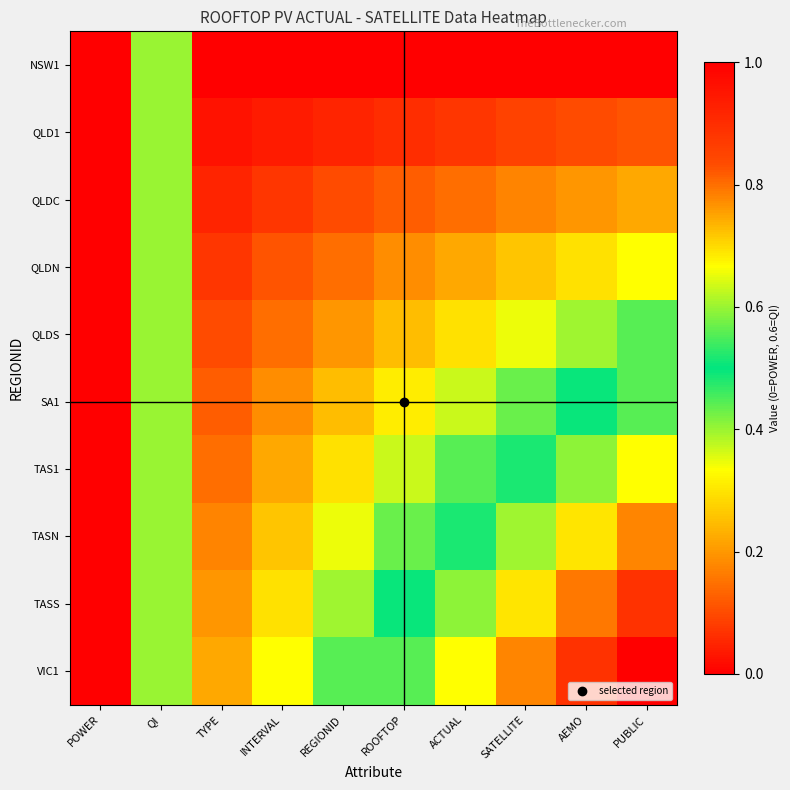

Which series has the largest range (max minus min)?

VIC1